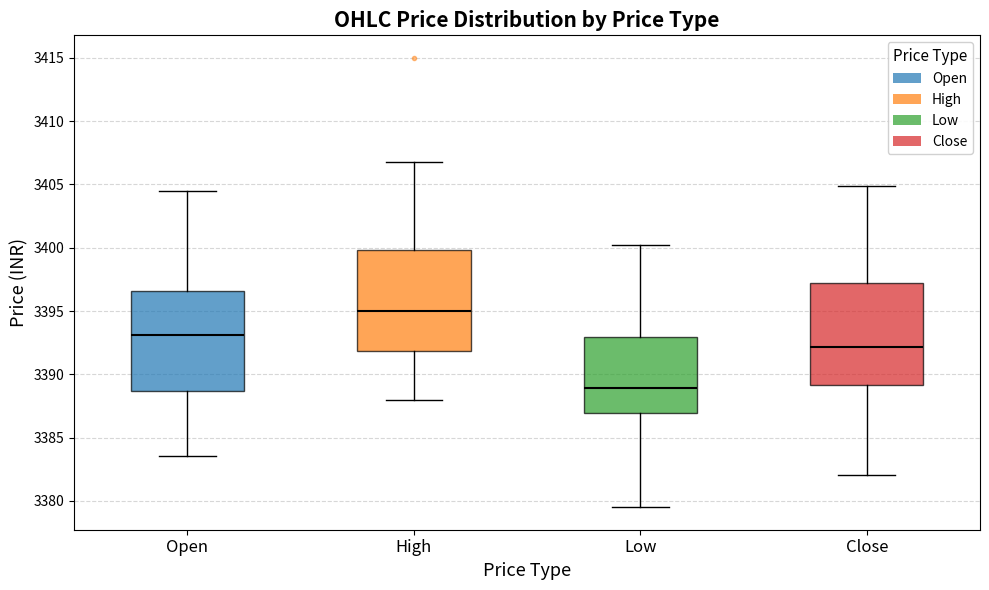

Which box has the highest median line?

High